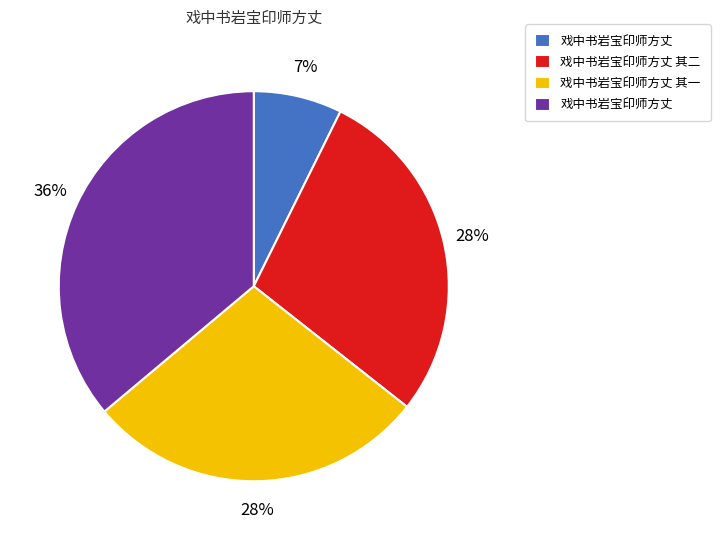

To the nearest percent, what is the difference between the largest and smallest slice percentages?

29%